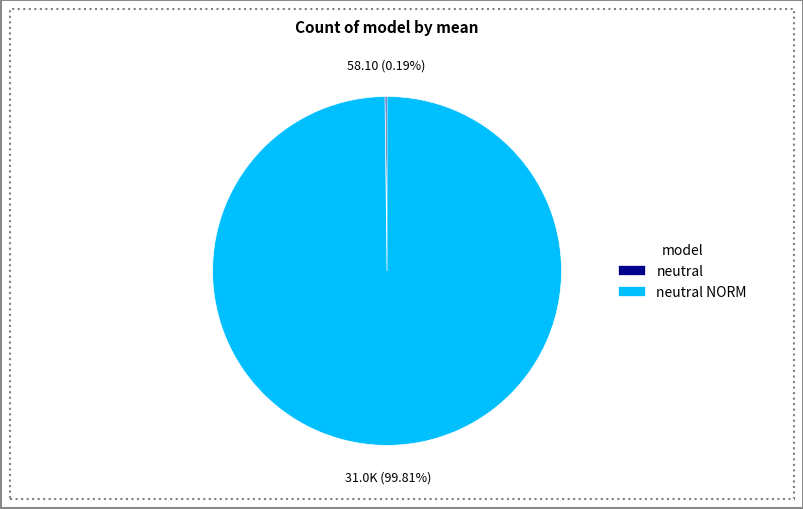

Is there any slice that represents more than half of the pie?

Yes